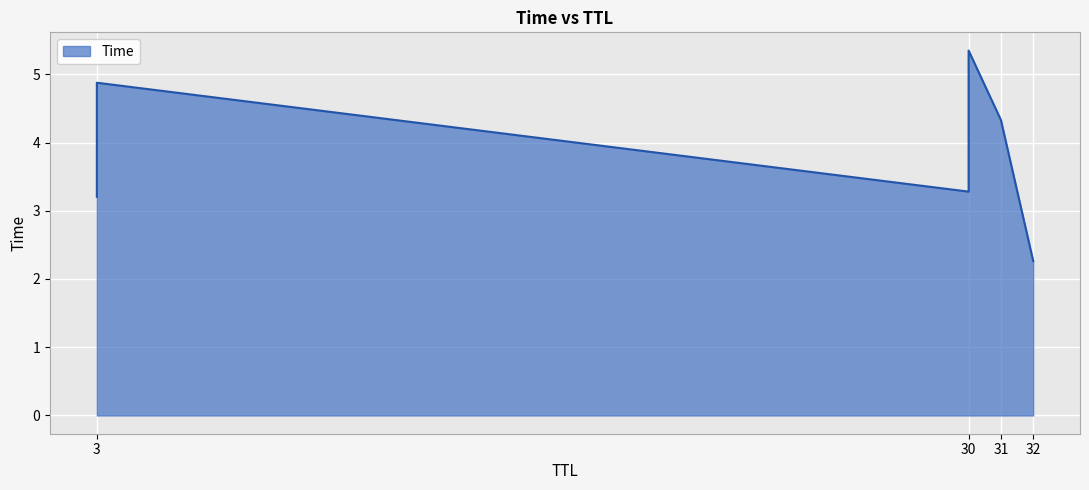

Does the chart display data point markers on the line(s)?

No